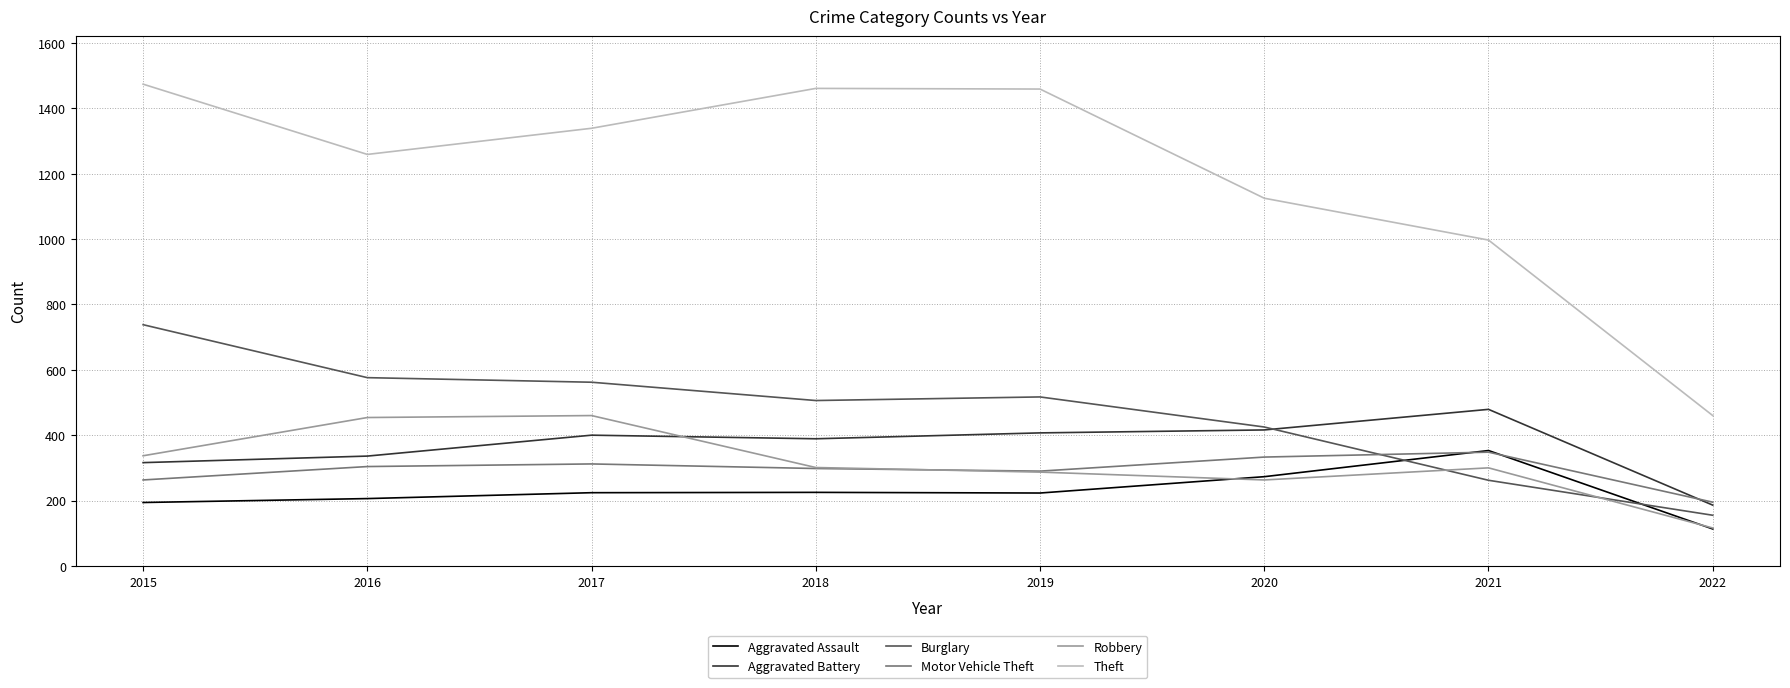

Which series has the largest total across all categories?

Theft